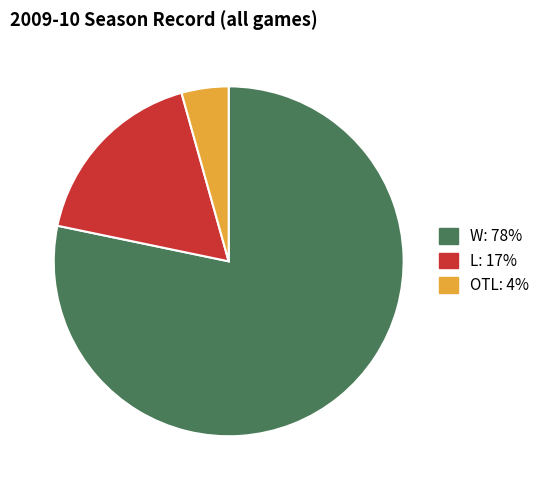

Count the number of slices in the pie.

3